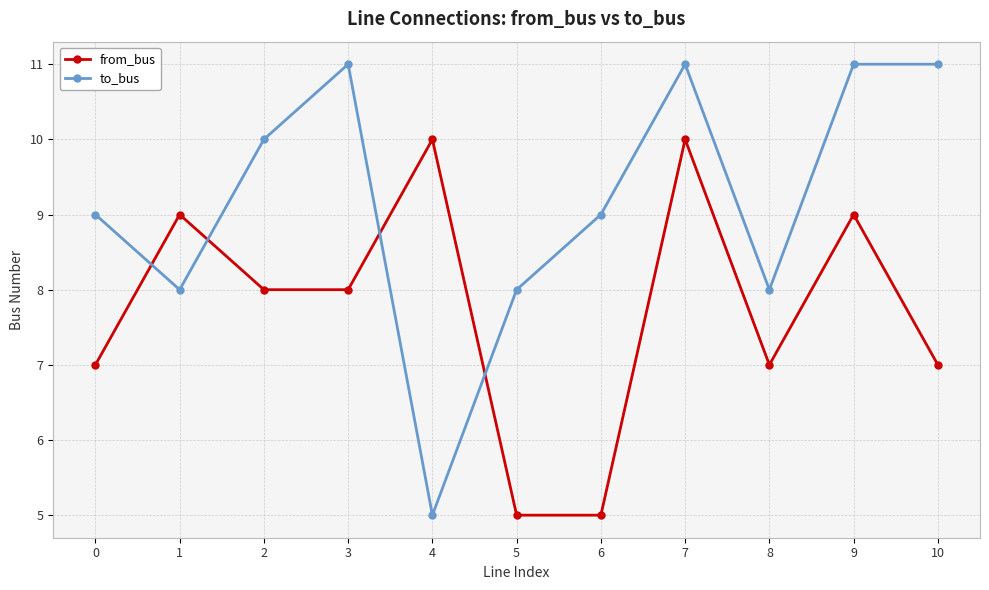

True or false: to_bus has a value of 5 at 1.

False